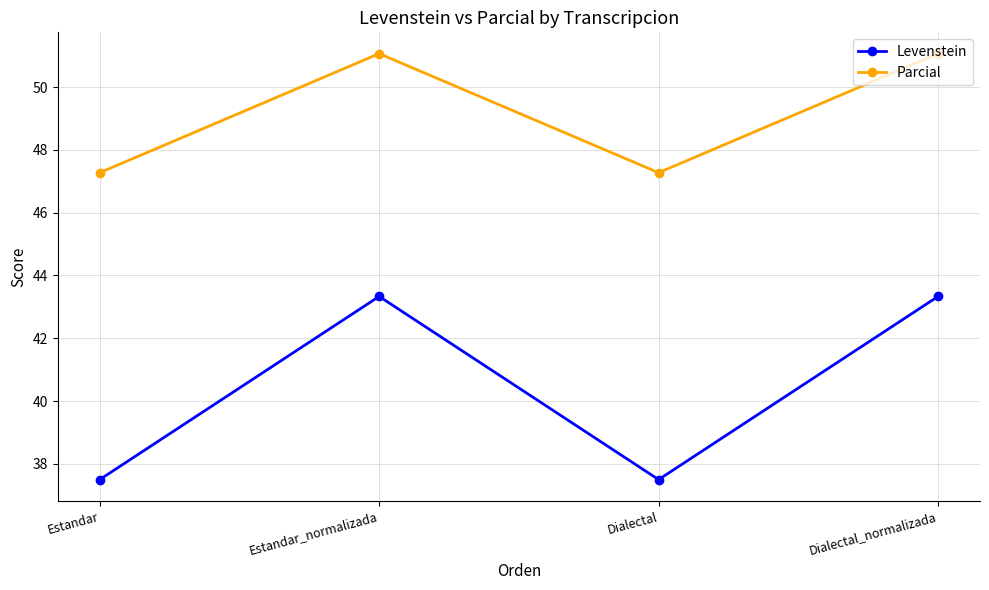

What is the highest value of the Levenstein series?

43.3